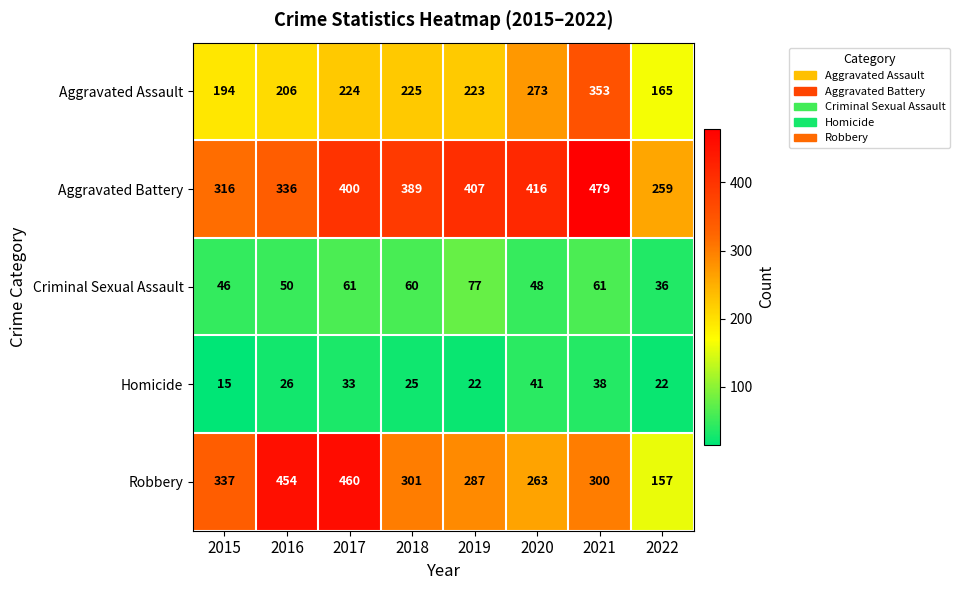

Which category has the highest value in the Homicide series?

2020